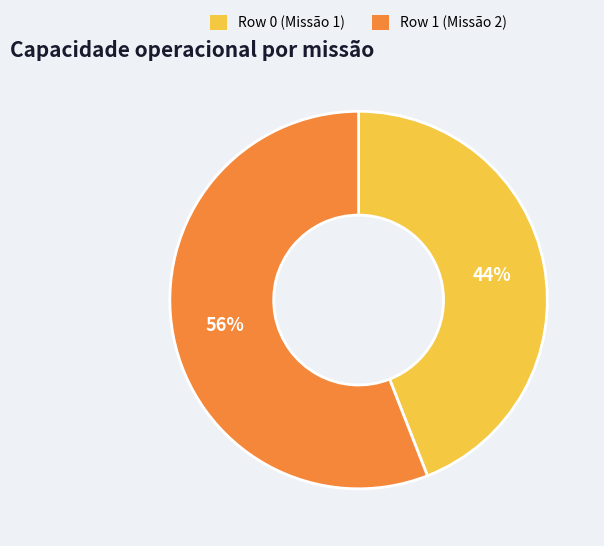

True or false: Row 0 accounts for 44% of the total.

True